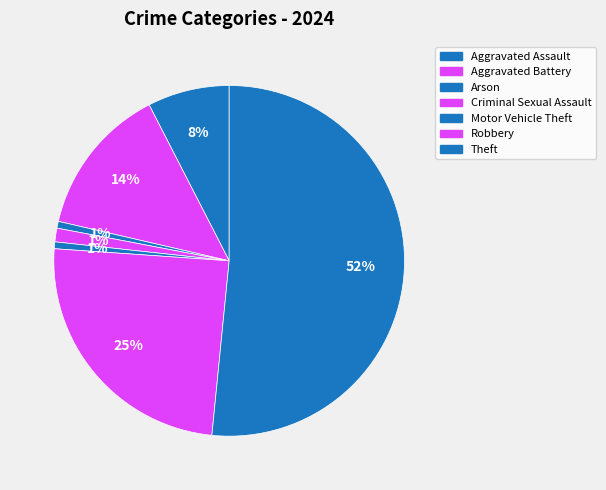

How many segments does this pie chart have?

7